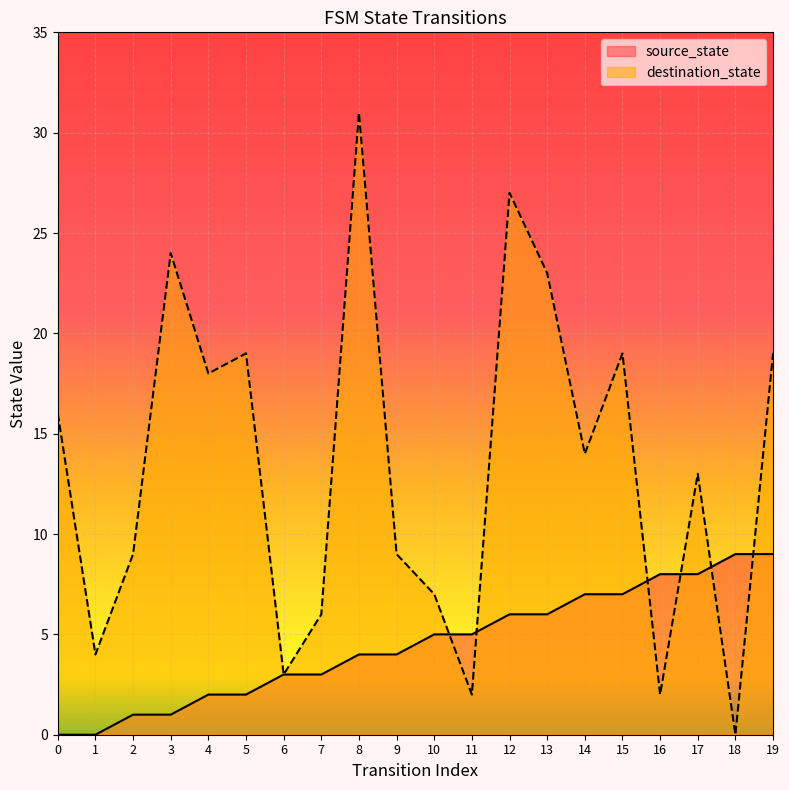

At how many categories does at least one series exceed 9?

11